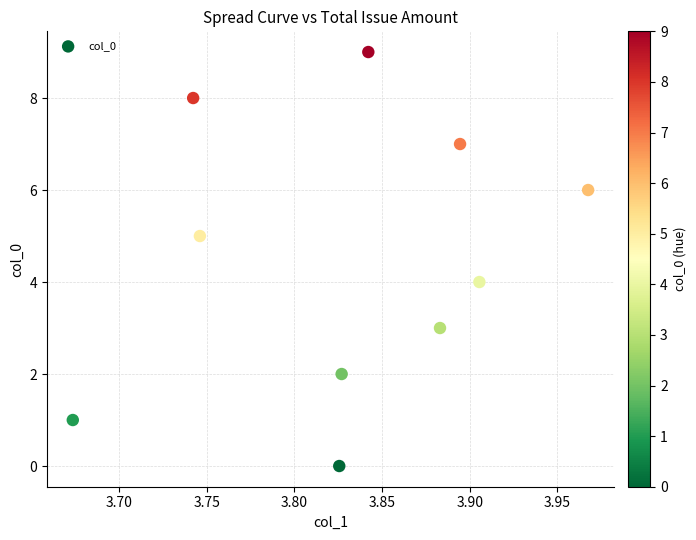

What is the range of Y values (max minus min)?

9